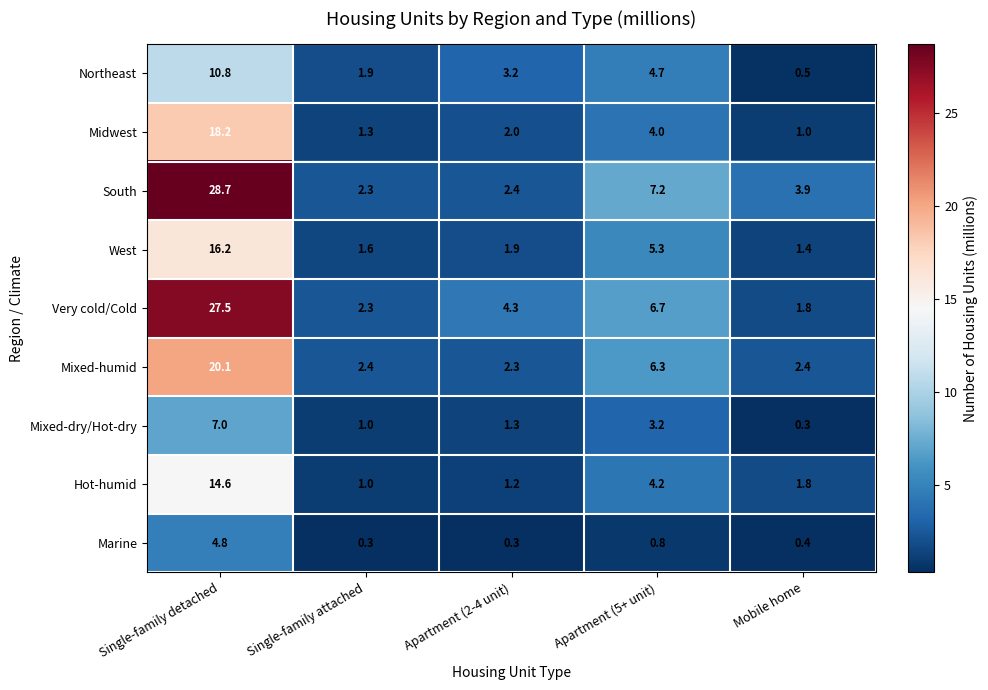

Between Single-family attached and Apartment (2-4 unit), which series saw the biggest shift?

Very cold/Cold